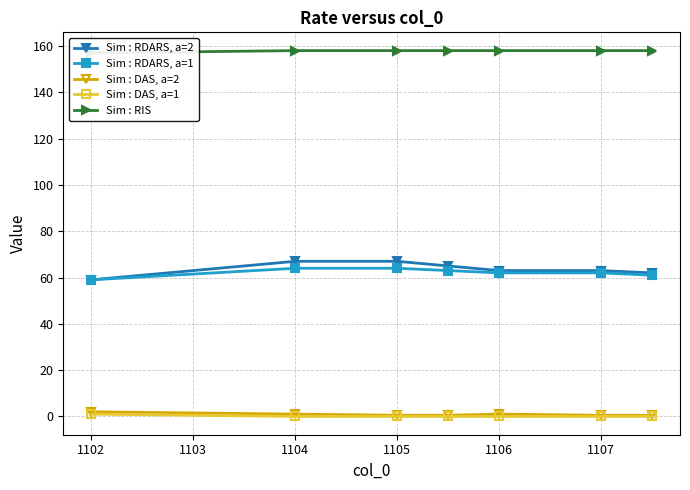

At which label does Sim : RDARS, a=2 first exceed 63?

1104